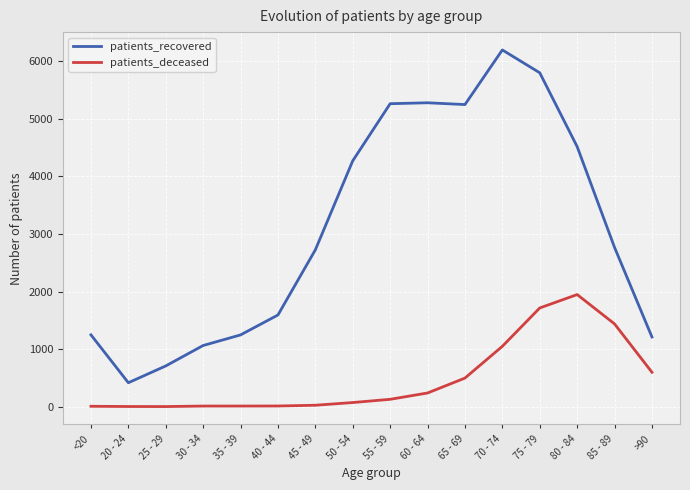

Is this an area chart (filled region under the line)?

No